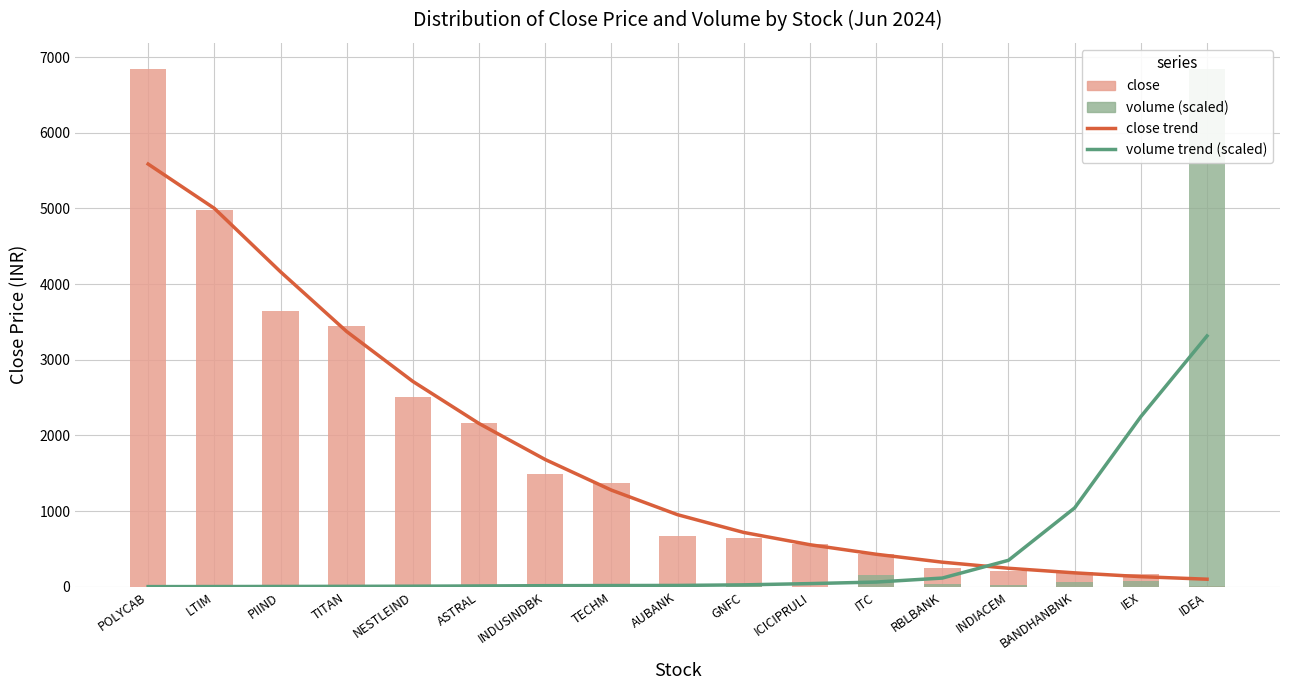

What is the greatest value displayed?

6846.4